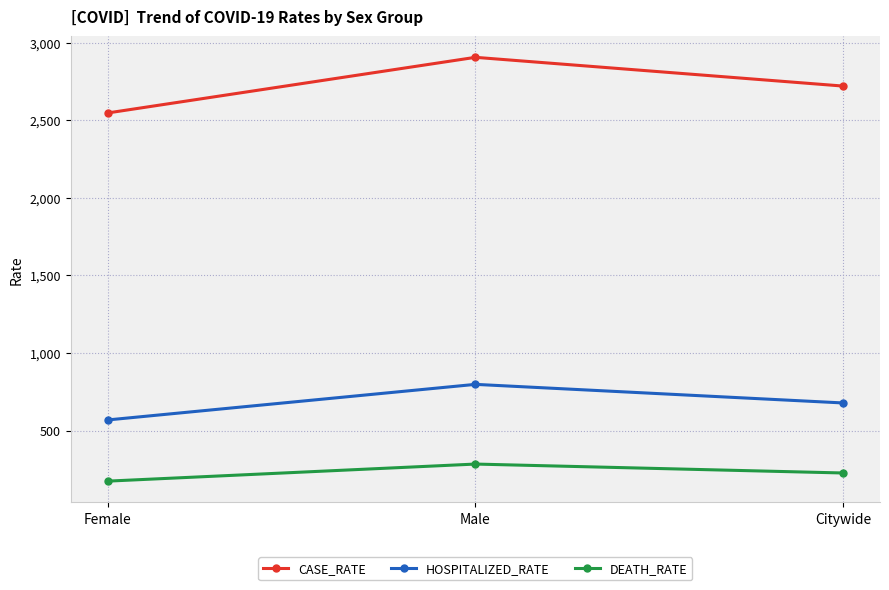

How many lines are shown in the chart?

3